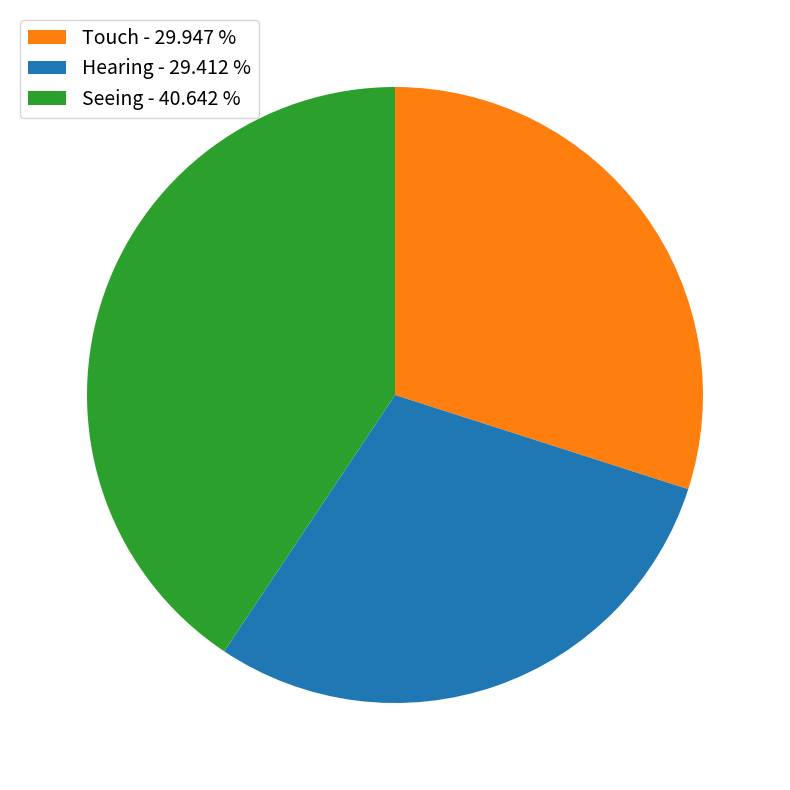

Do Hearing - 29.412 % and Seeing - 40.642 % together represent more than half of the pie?

Yes